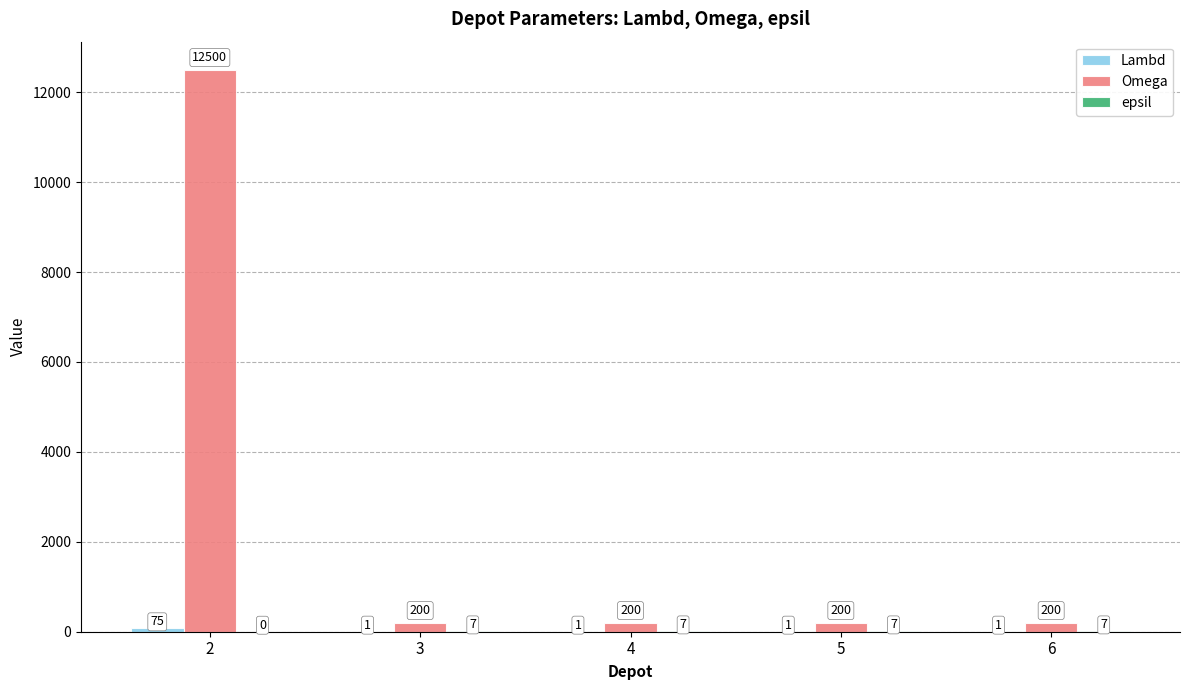

What is the total value across all series at 3?

208